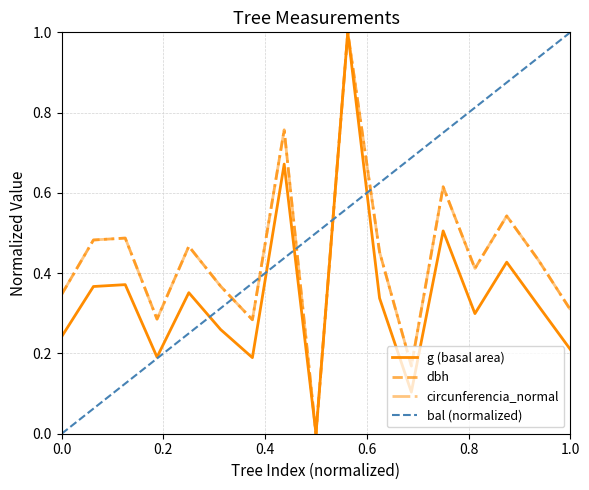

Count the number of categories in the chart.

17